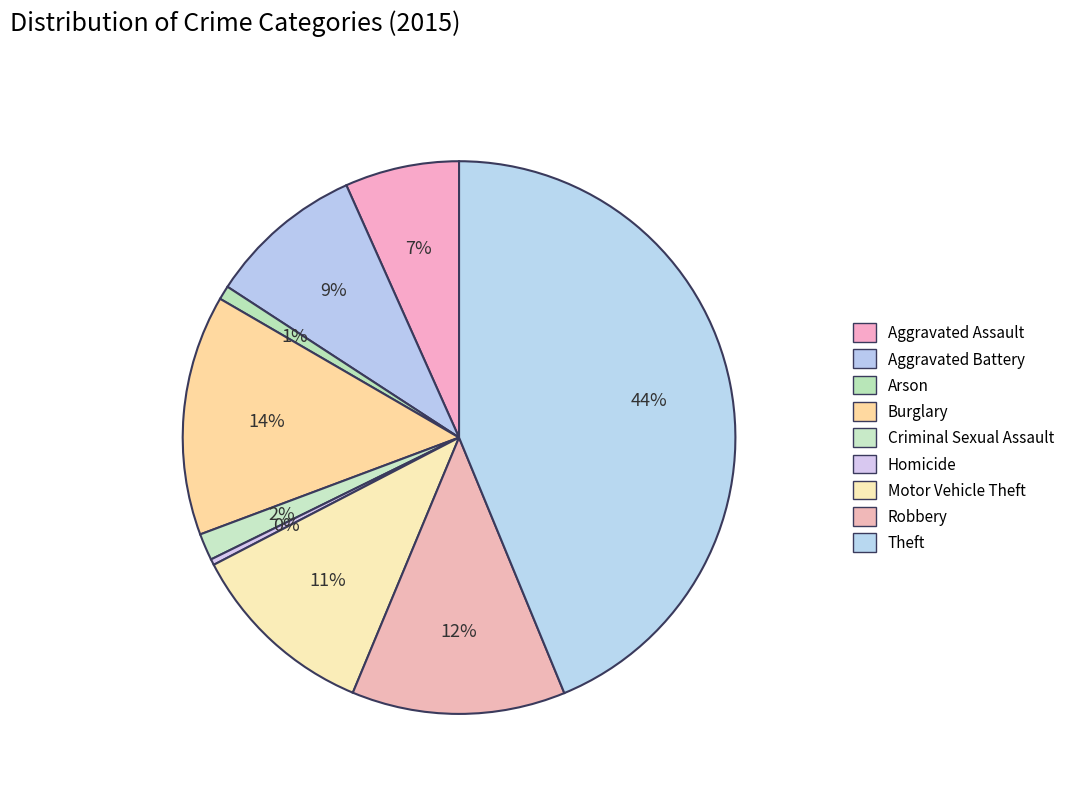

Rank the categories by value from lowest to highest.

Homicide, Arson, Criminal Sexual Assault, Aggravated Assault, Aggravated Battery, Motor Vehicle Theft, Robbery, Burglary, Theft